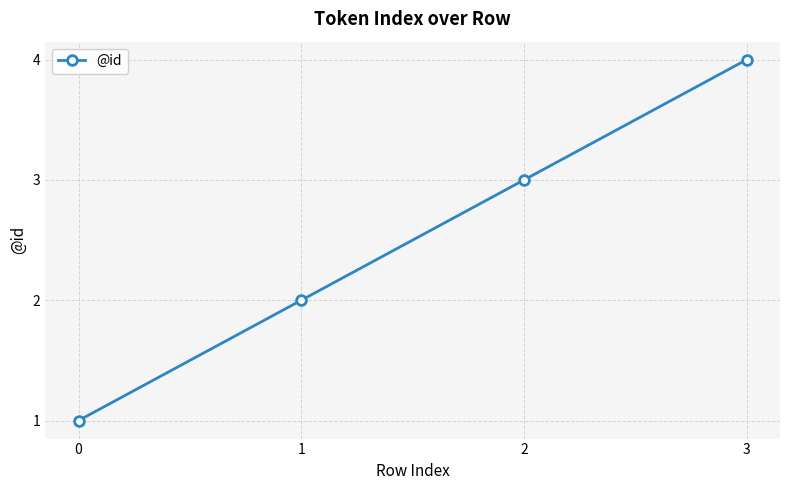

How many values are between 2 and 4?

3